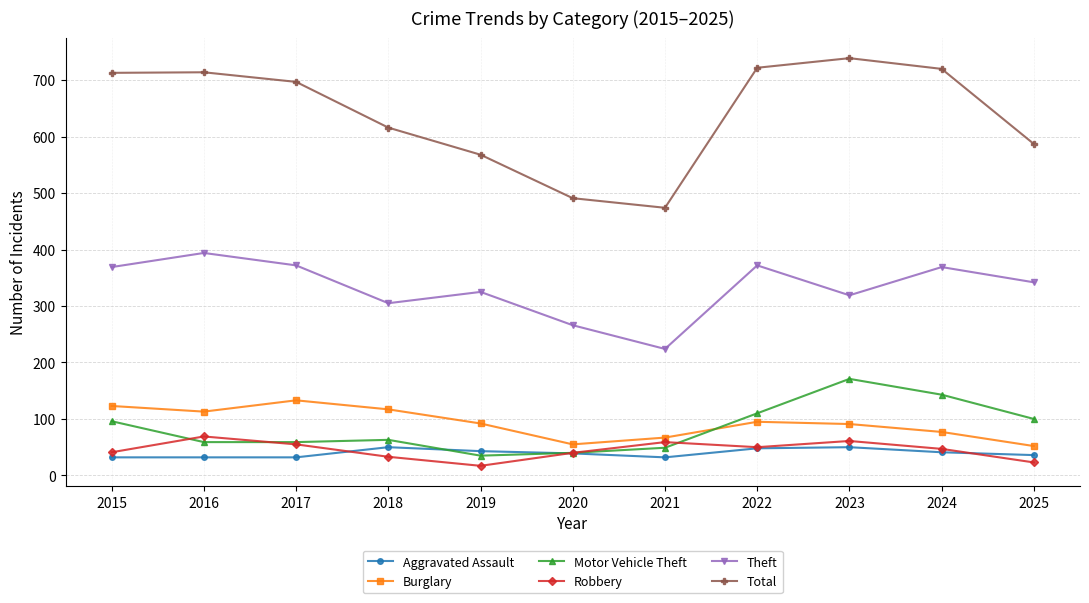

Does the chart have visible grid lines?

Yes